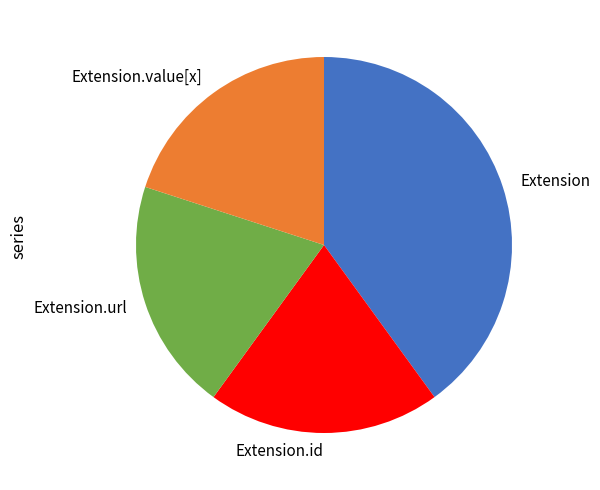

Is it true that Extension.id is 33% of the pie?

False